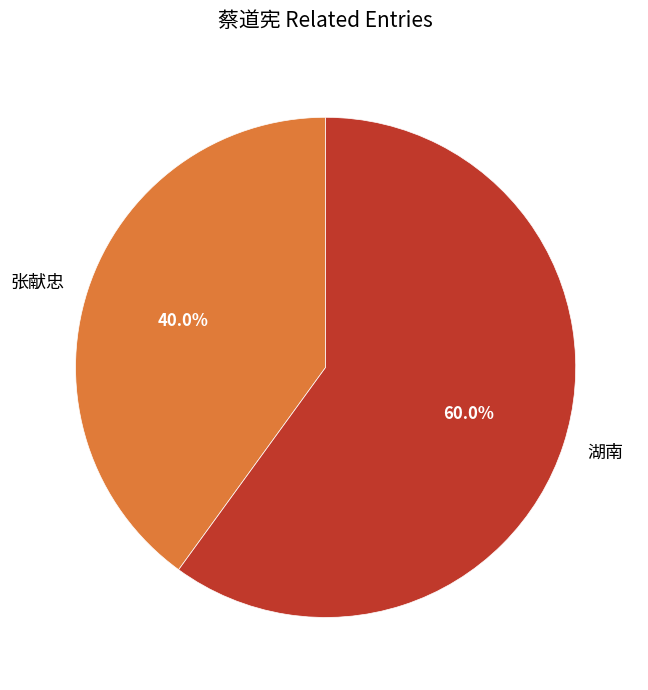

Between 张献忠 and 湖南, which is larger?

湖南